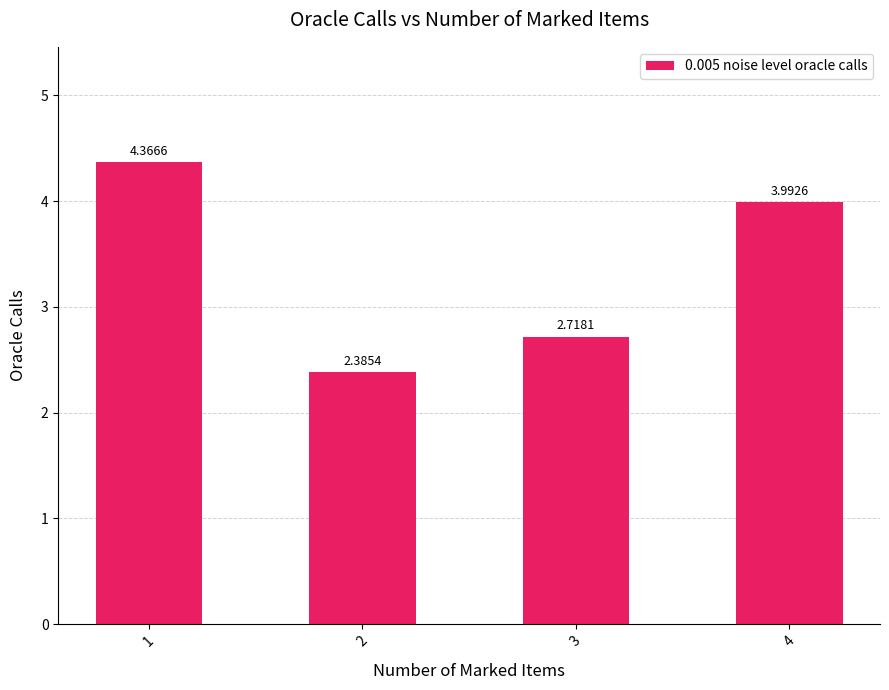

What is the average value?

3.4